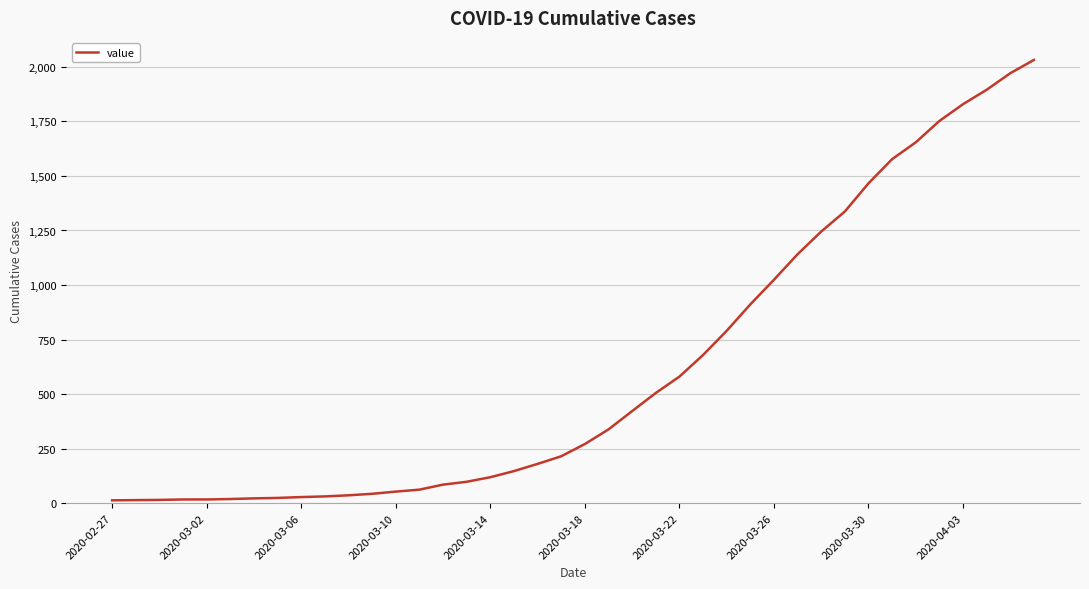

Does the chart have visible grid lines?

Yes